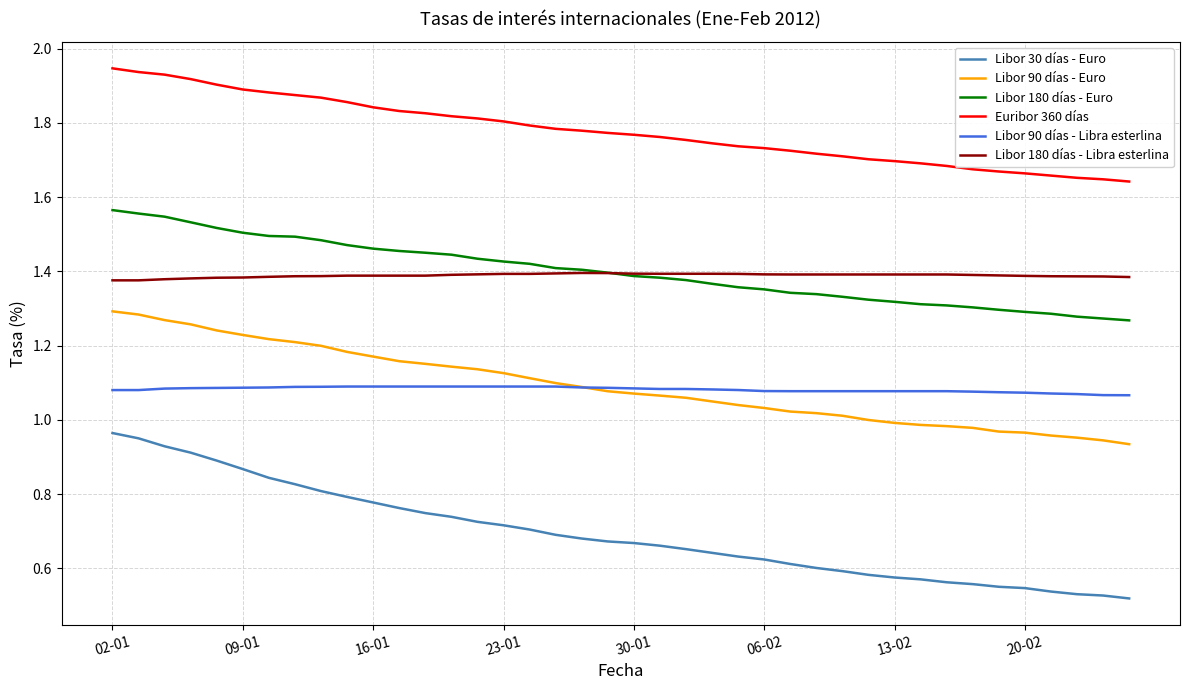

How many distinct data groups are displayed?

6